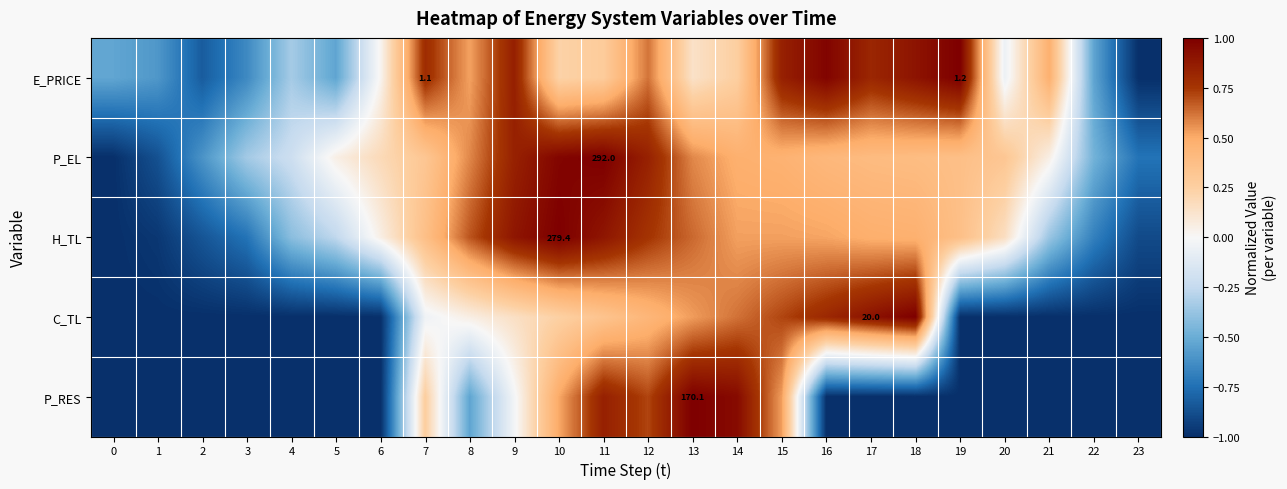

Read the P_RES value at 1.

-1.0